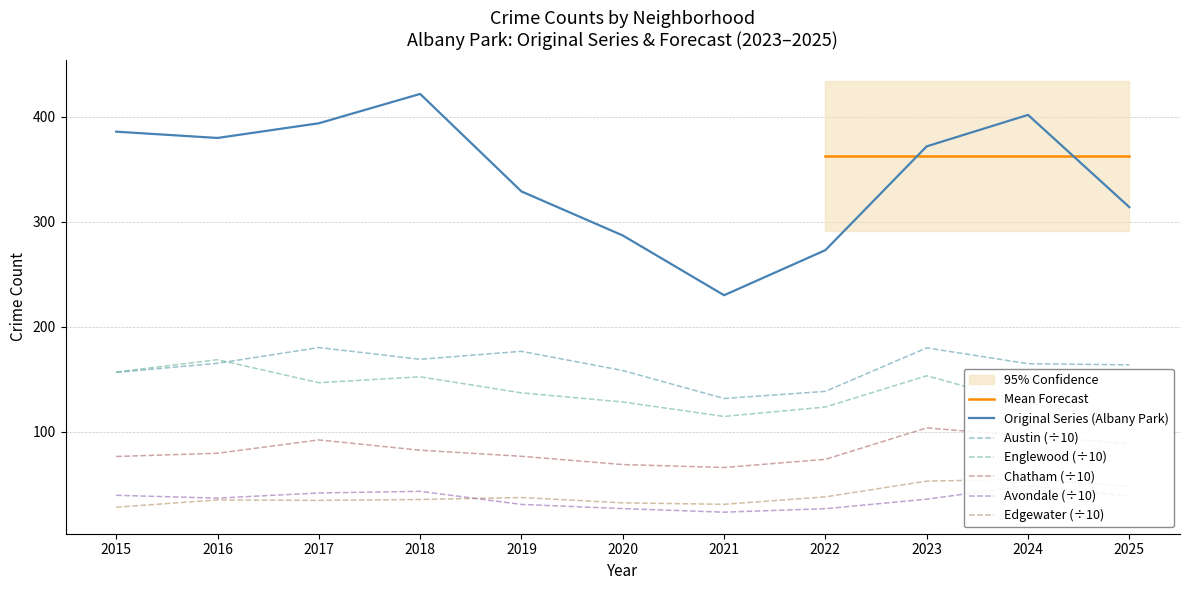

True or false: Edgewater and Avondale cross at least once.

True